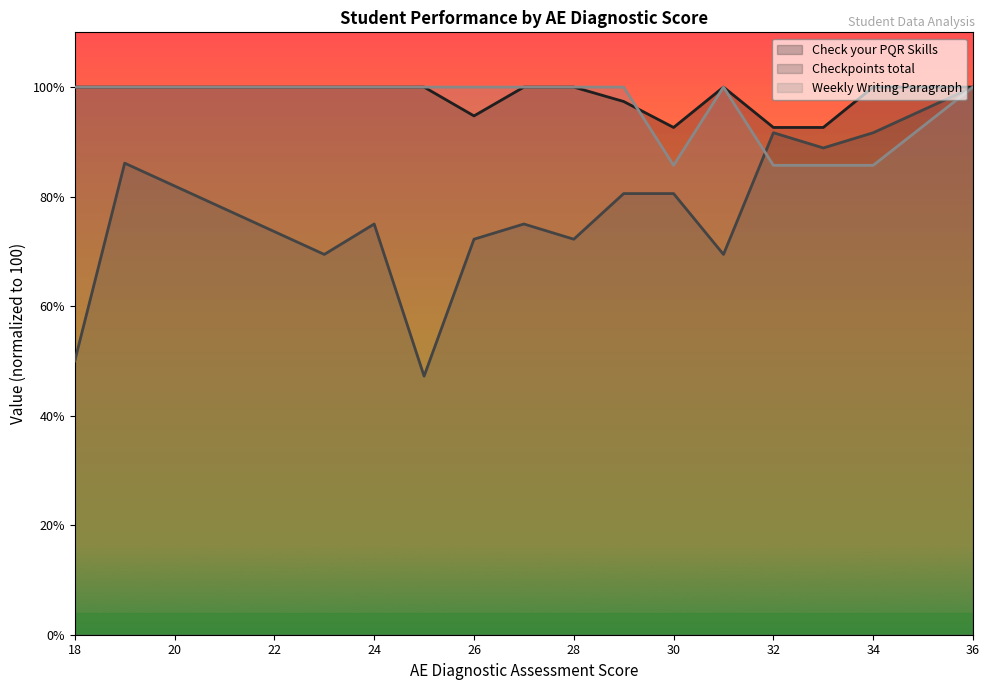

How many values in the Weekly Writing Paragraph series are below 100?

4